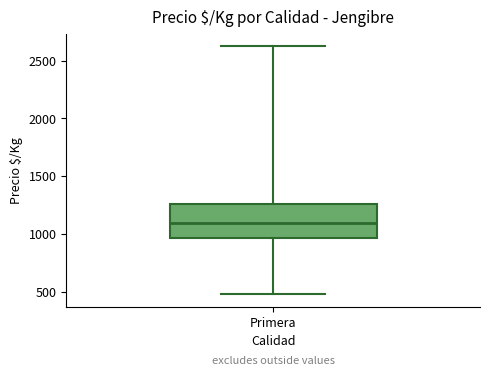

Where does the median line of the box for Primera sit on the y-axis? The values are not printed on the chart, so give them approximately, as read against the axis.

1100